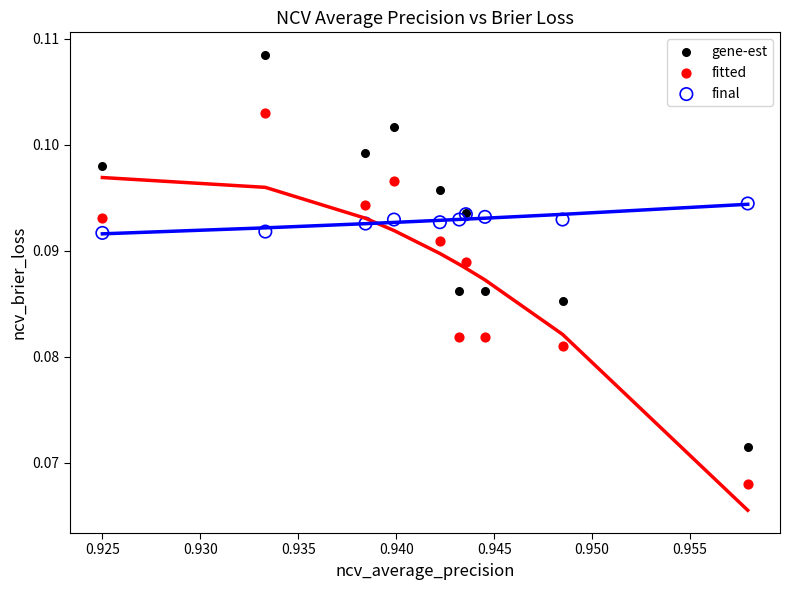

Which series reaches the minimum Y coordinate?

fitted